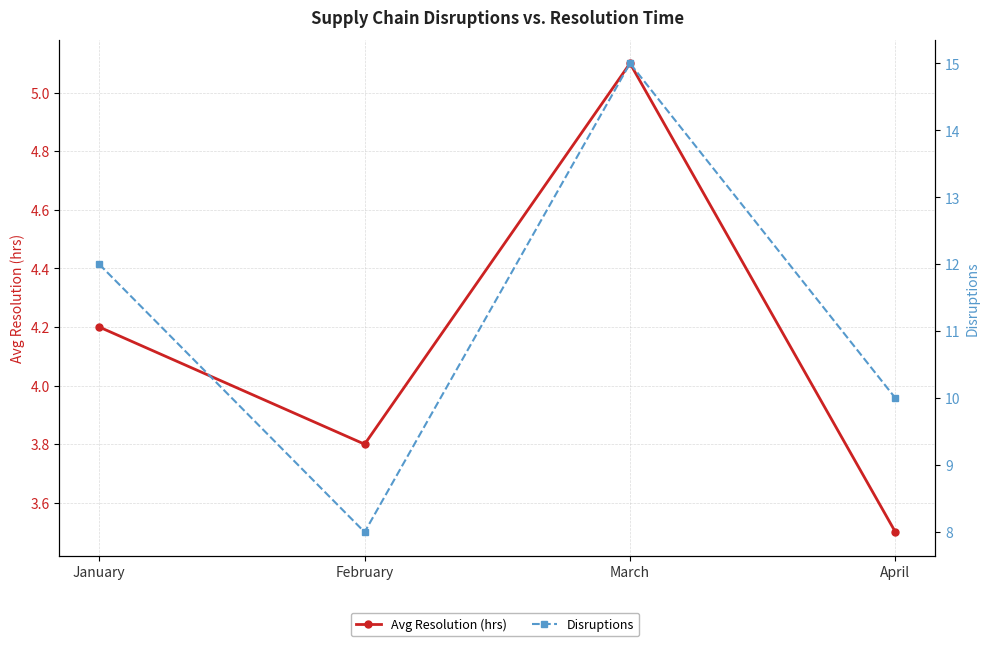

Reading left to right, what are all the values shown in this chart?

Avg Resolution (hrs): January=4.2	February=3.8	March=5.1	April=3.5
Disruptions: January=12.0	February=8.0	March=15.0	April=10.0